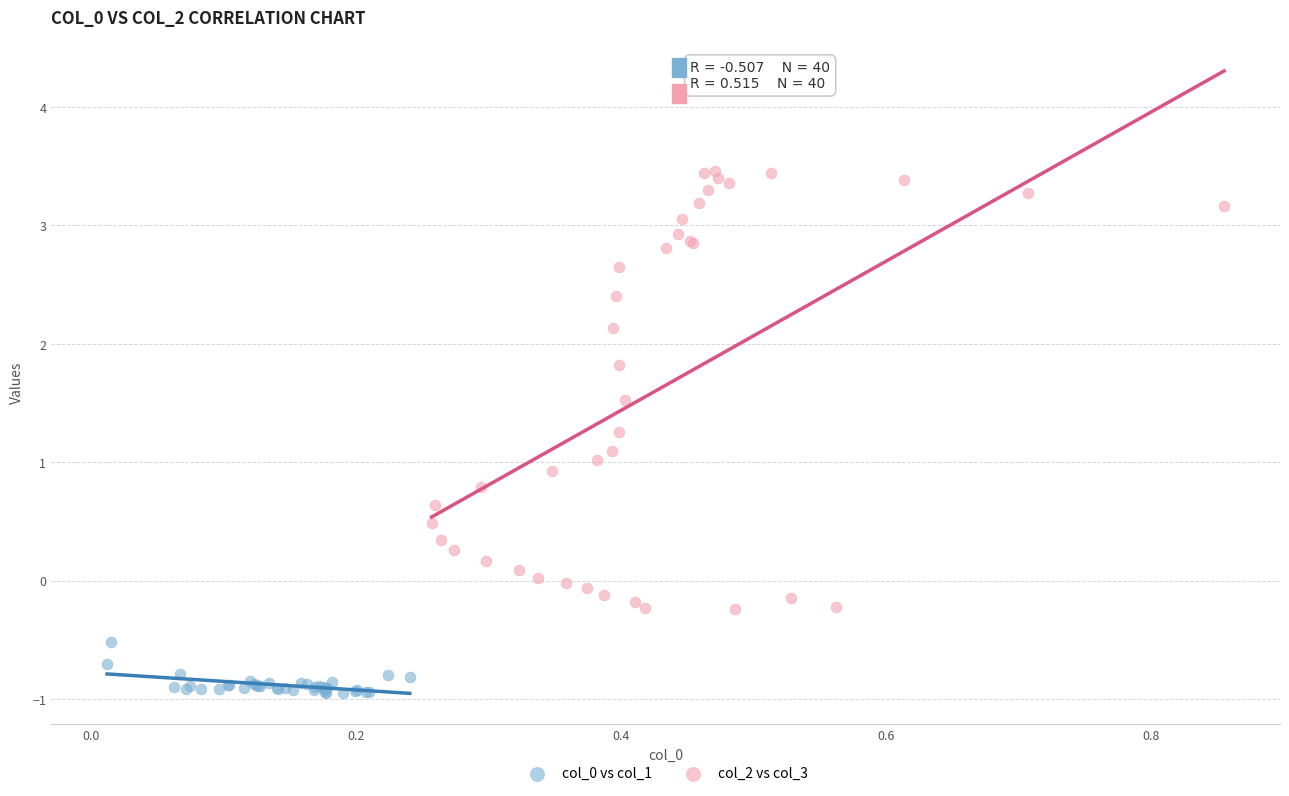

Which series has the largest Y range (max minus min)?

col_2 vs col_3